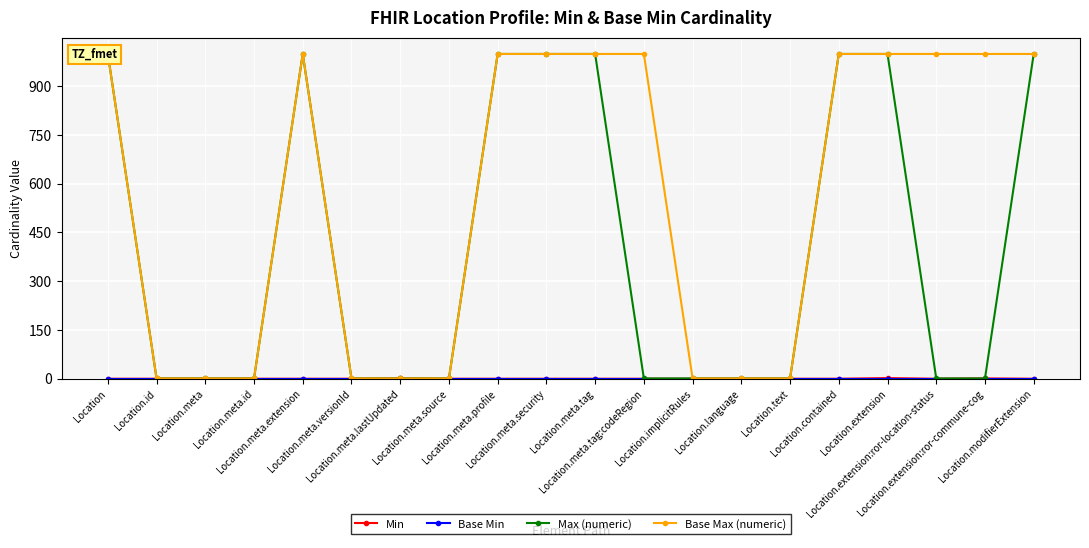

Which series has the largest range (max minus min)?

Max (numeric)